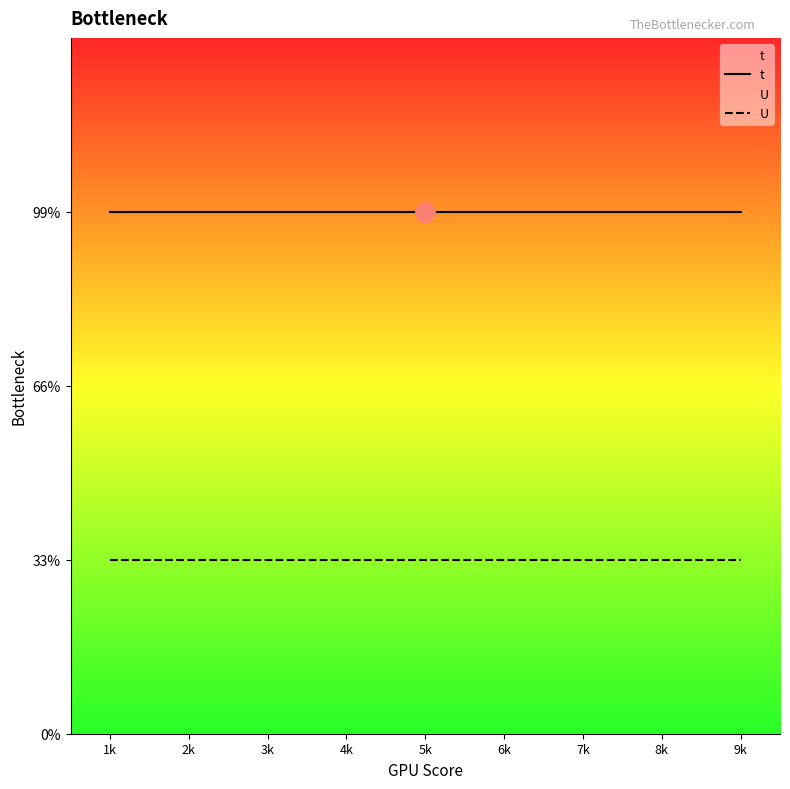

List the series in order of their overall mean, lowest first.

U, t